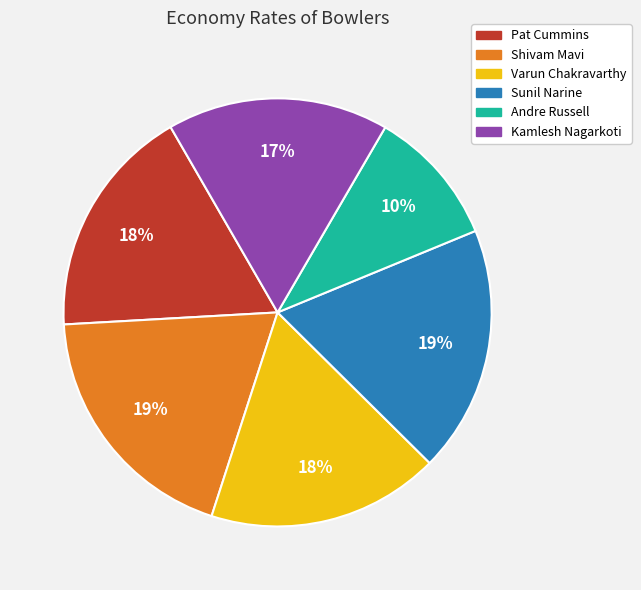

Is it true that Sunil Narine is 19% of the pie?

True